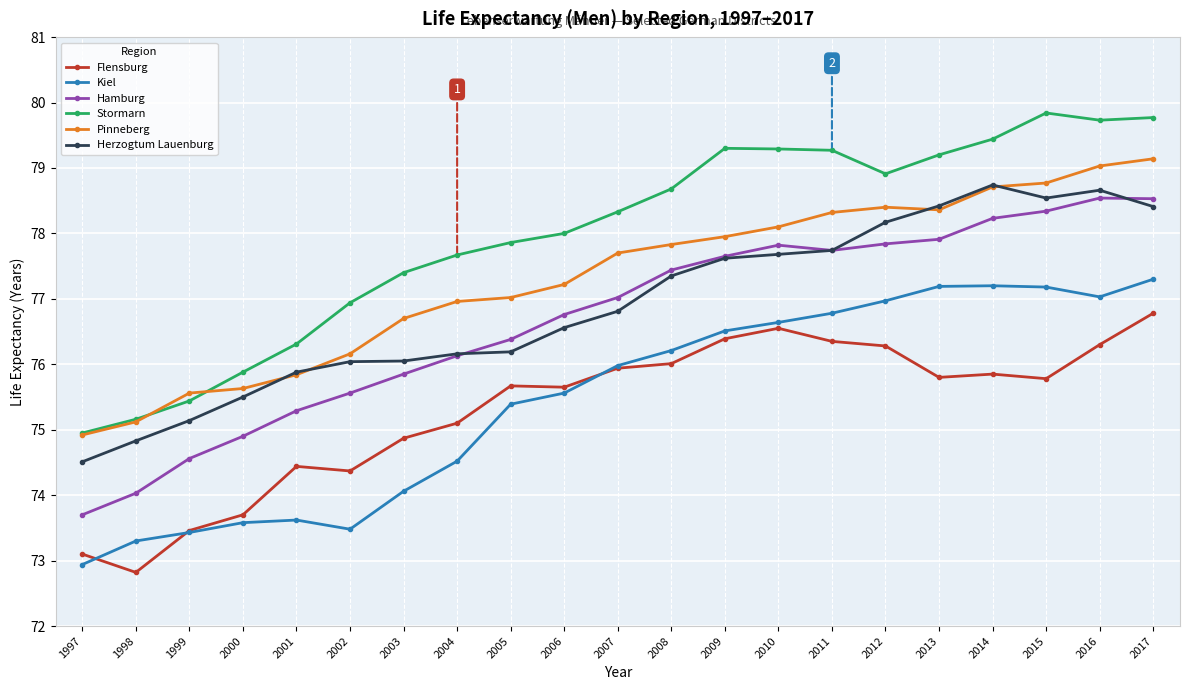

What is the maximum value for Kiel?

77.3